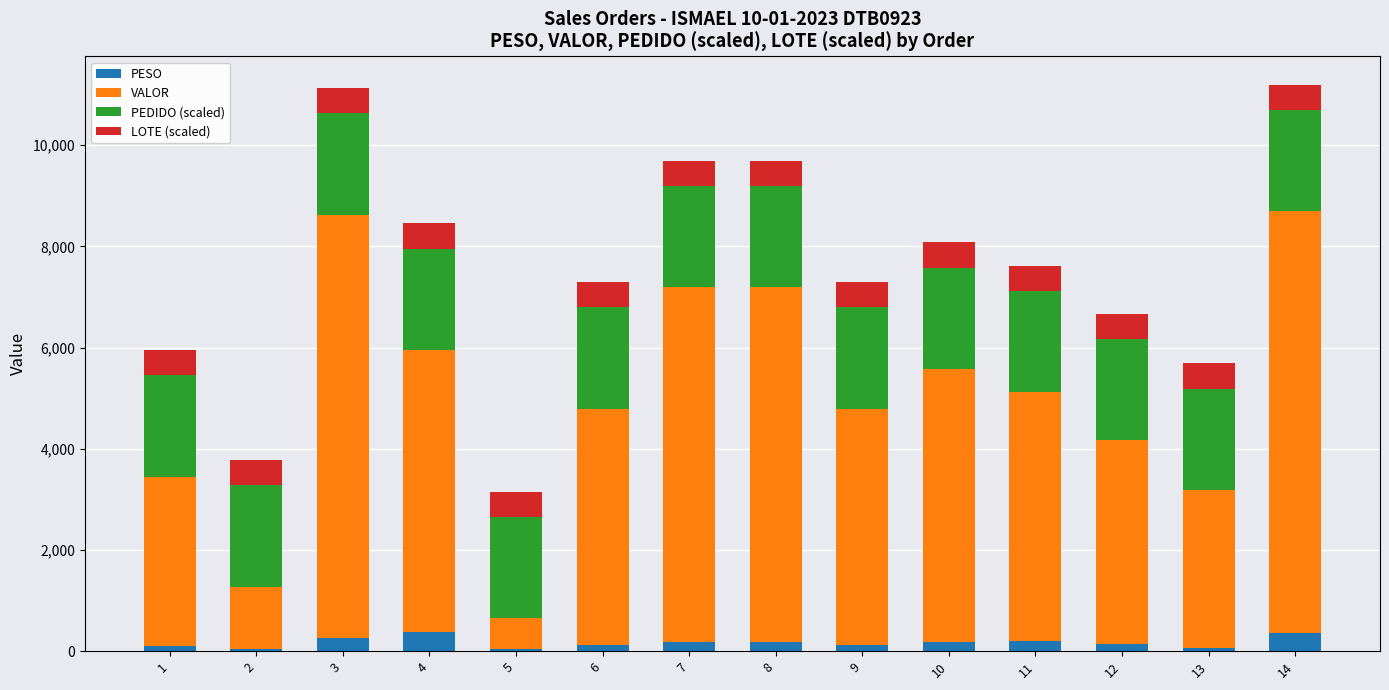

What is the sum of all PESO values?

2352.7